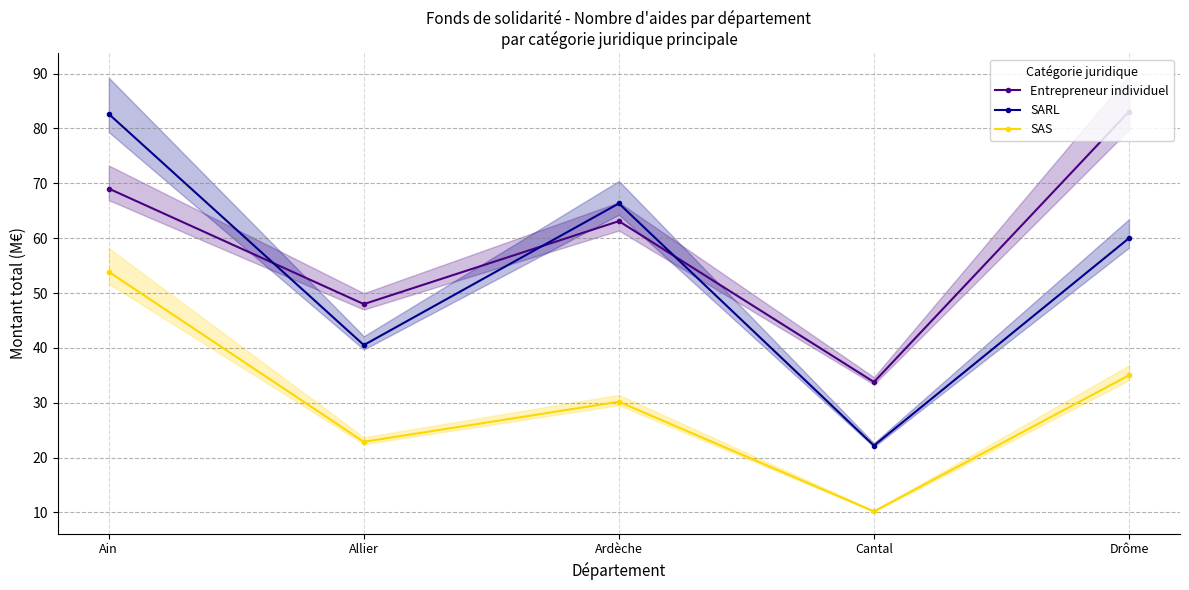

True or false: SAS and SARL cross at least once.

False